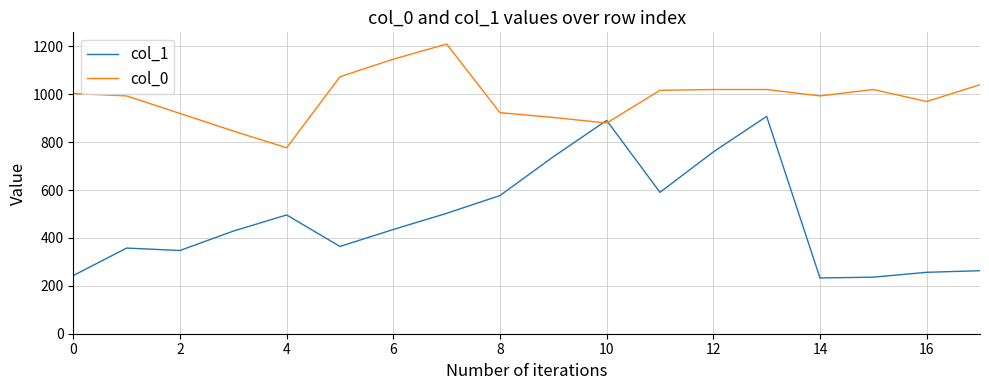

Which series has the widest spread of values?

col_1